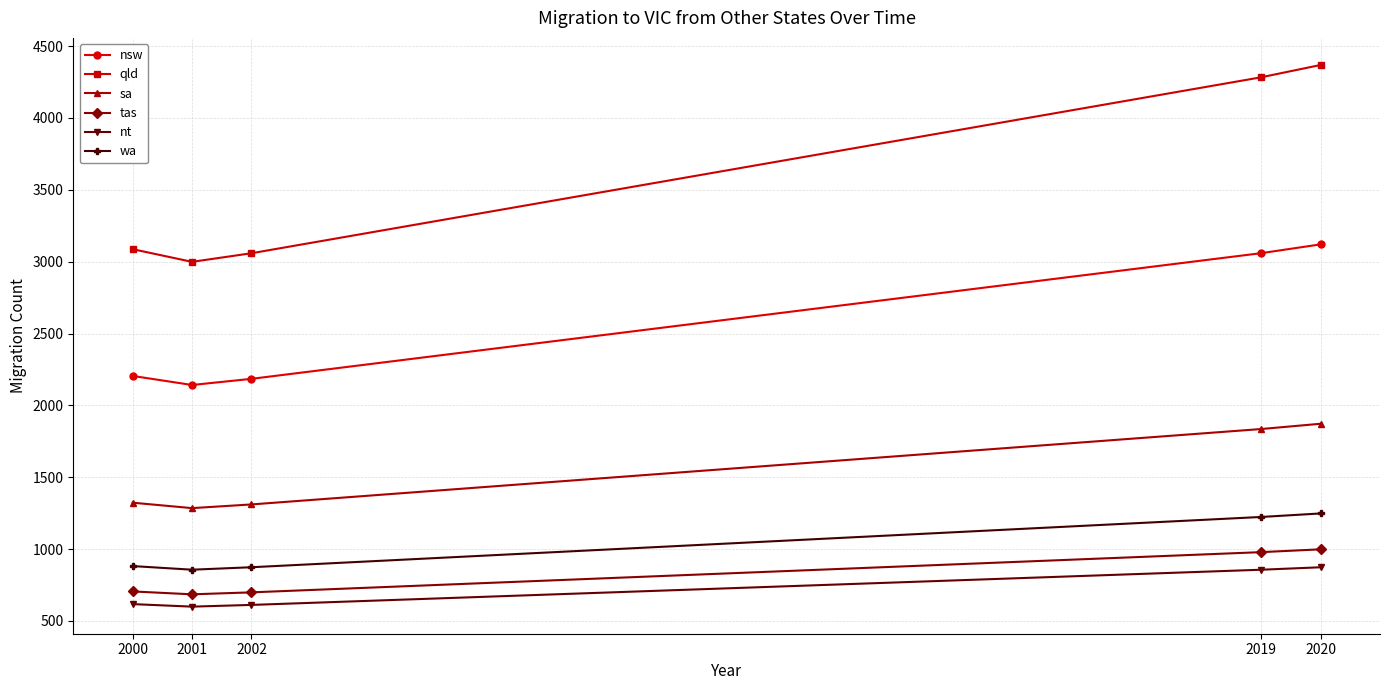

True or false: sa and wa intersect in this chart.

False